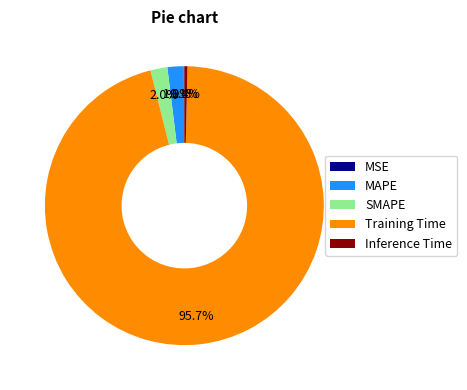

Between SMAPE and Training Time, which is larger?

Training Time